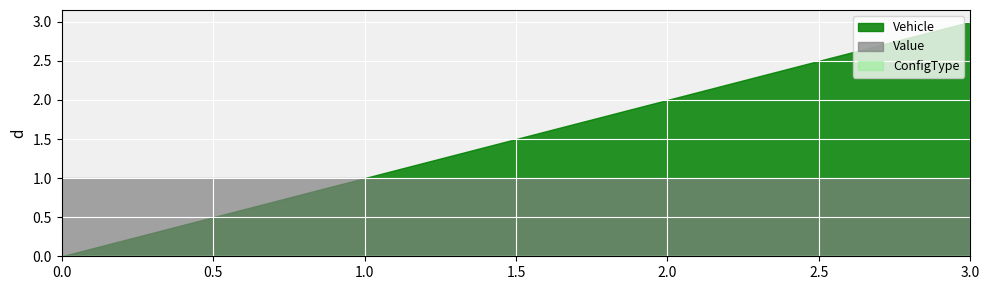

What is the average value of the Value series?

1